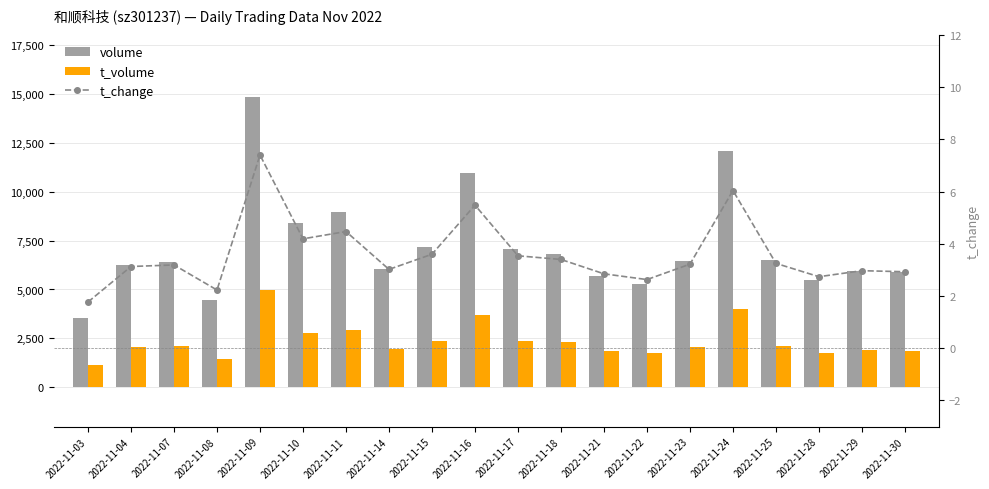

The volume series shows 6047.0 at 2022-11-14. True or false?

True